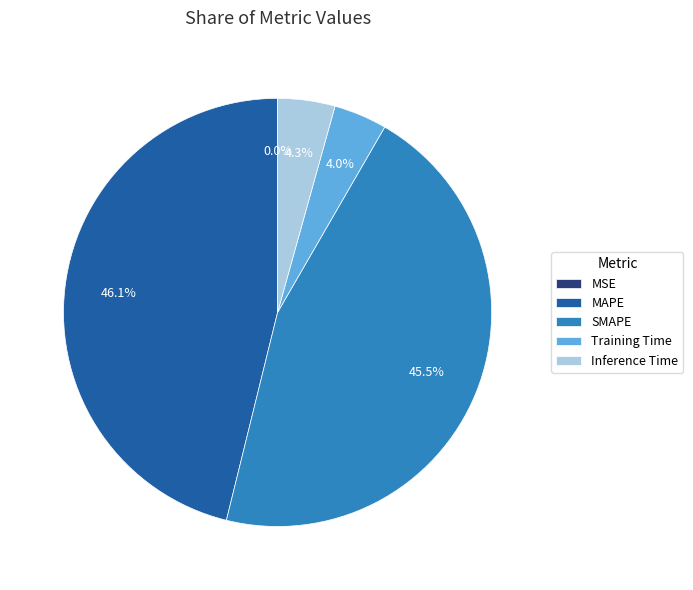

What percentage is NOT represented by Inference Time?

95.7%